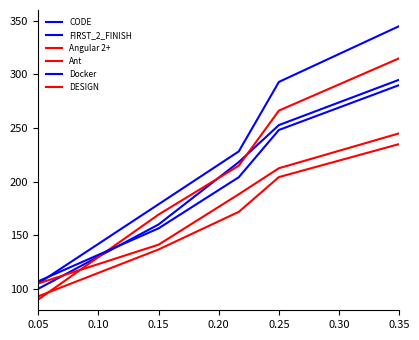

Does the chart display data point markers on the line(s)?

No